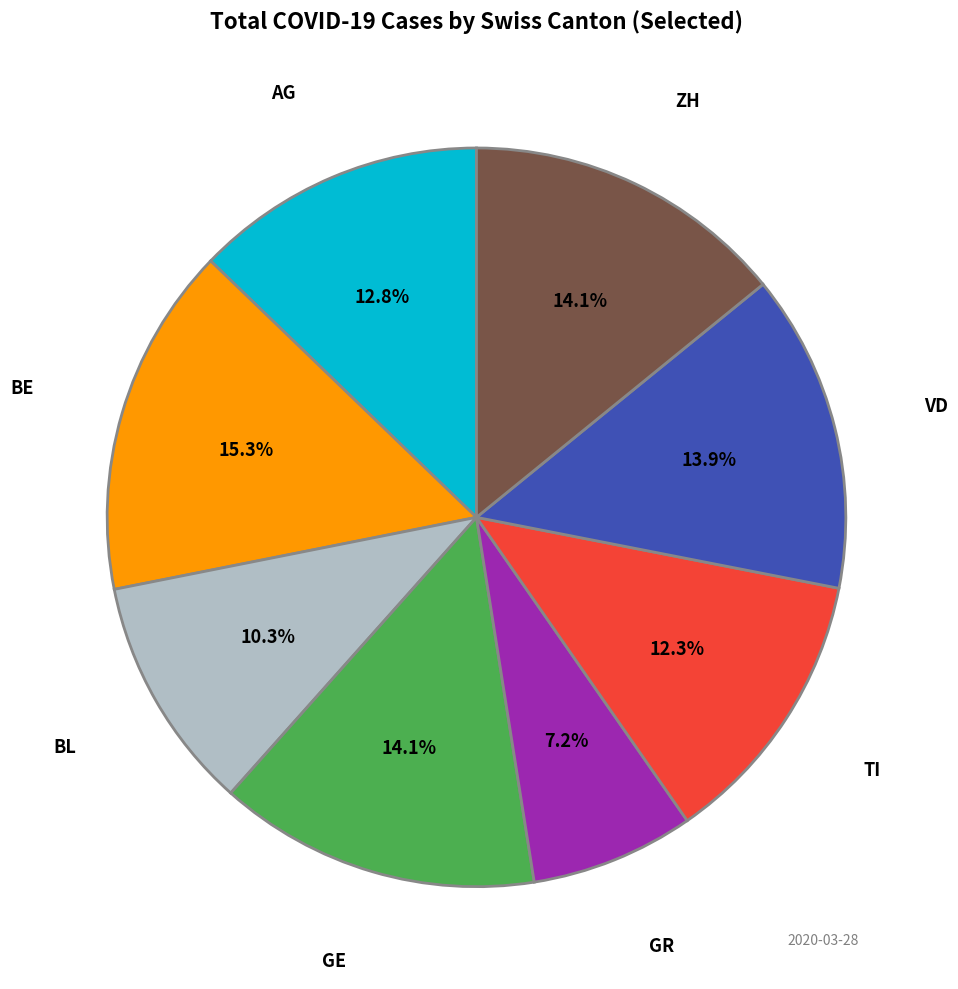

Does any single category account for the majority?

No